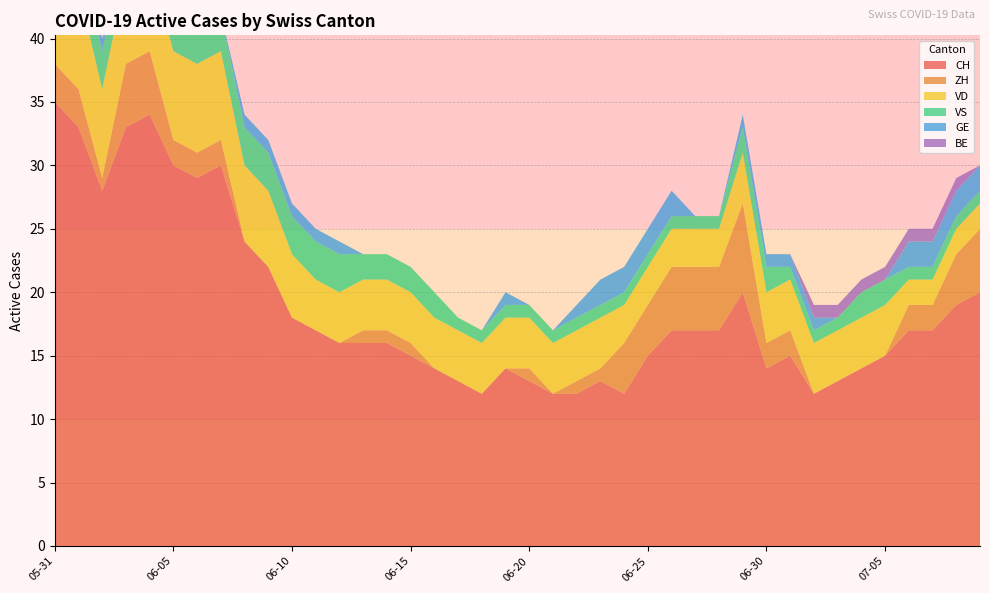

Reading left to right, what are all the values shown in this chart?

CH: 35	33	28	33	34	30	29	30	24	22	18	17	16	16	16	15	14	13	12	14	13	12	12	13	12	15	17	17	17	20	14	15	12	13	14	15	17	17	19	20
ZH: 3	3	1	5	5	2	2	2	0	0	0	0	0	1	1	1	0	0	0	0	1	0	1	1	4	4	5	5	5	7	2	2	0	0	0	0	2	2	4	5
VD: 8	8	7	7	7	7	7	7	6	6	5	4	4	4	4	4	4	4	4	4	4	4	4	4	3	3	3	3	3	4	4	4	4	4	4	4	2	2	2	2
VS: 5	3	3	3	3	3	3	3	3	3	3	3	3	2	2	2	2	1	1	1	1	1	1	1	1	1	1	1	1	2	2	1	1	1	2	2	1	1	1	1
GE: 0	0	1	1	1	1	0	0	1	1	1	1	1	0	0	0	0	0	0	1	0	0	1	2	2	2	2	0	0	1	1	1	1	0	0	0	2	2	2	2
BE: 1	1	0	0	0	0	0	0	0	0	0	0	0	0	0	0	0	0	0	0	0	0	0	0	0	0	0	0	0	0	0	0	1	1	1	1	1	1	1	0